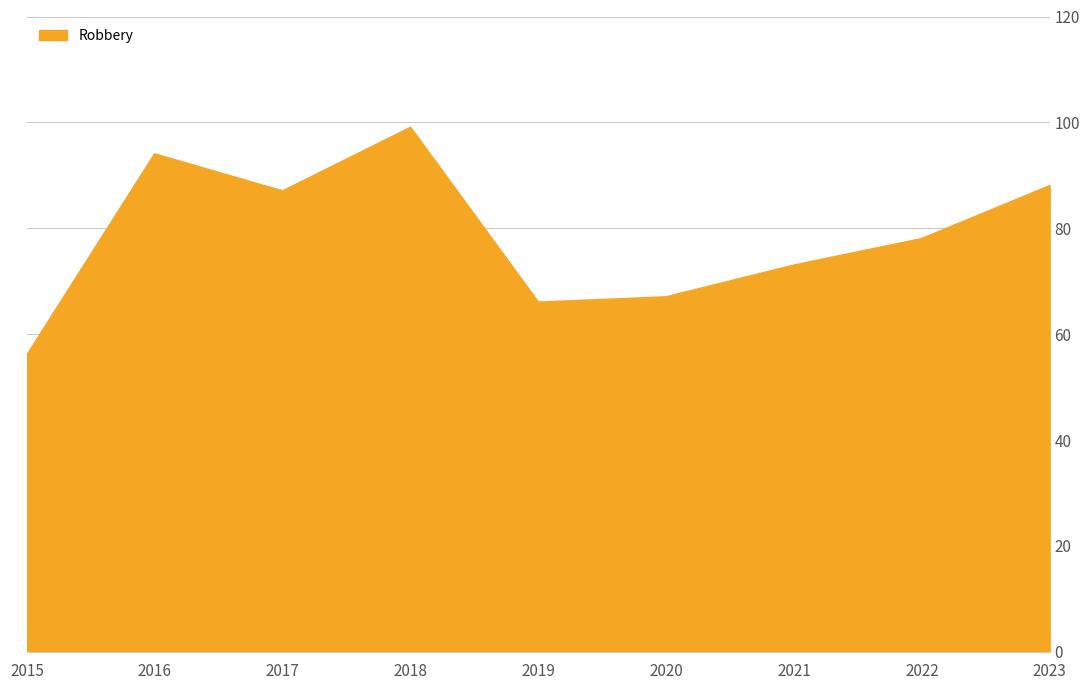

Does the chart display data point markers on the line(s)?

No